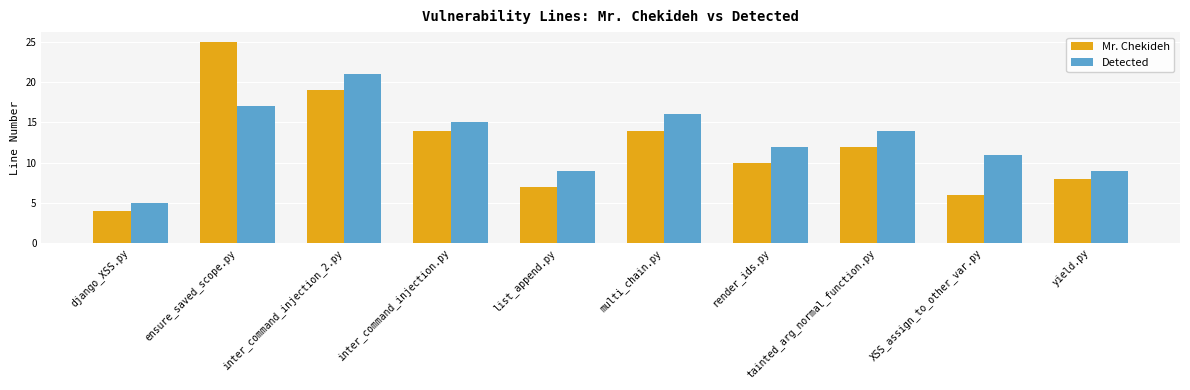

Which series has the widest spread of values?

Mr. Chekideh